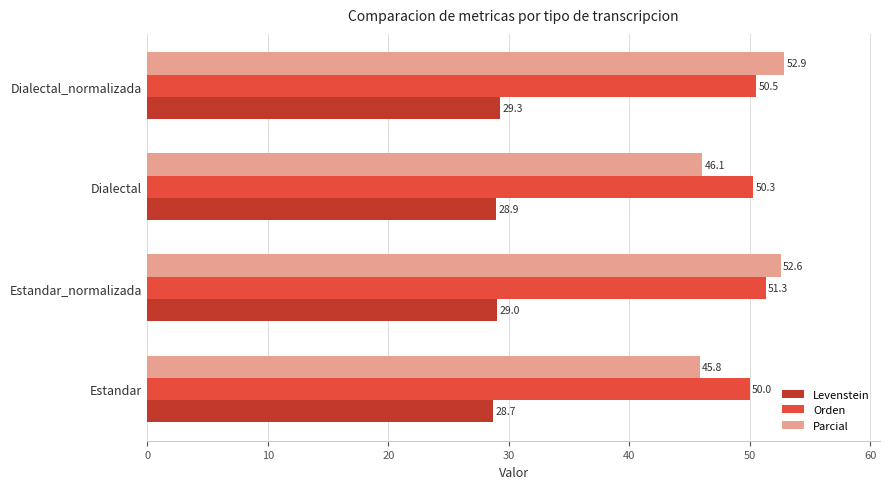

Rank the series by their maximum value, from highest to lowest.

Parcial, Orden, Levenstein